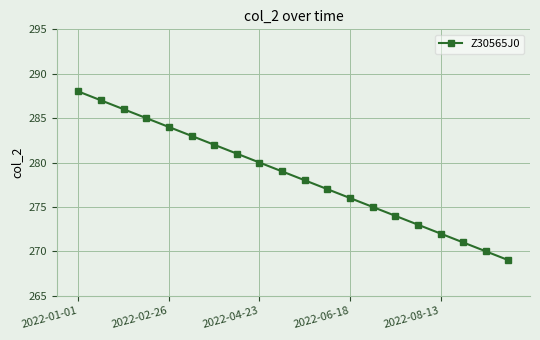

What is the greatest value displayed?

288